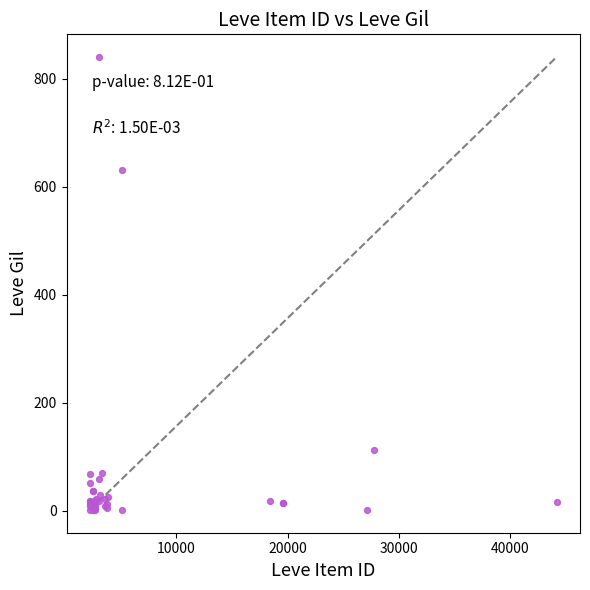

What Y value in the scatter plot is closest to 420?

630